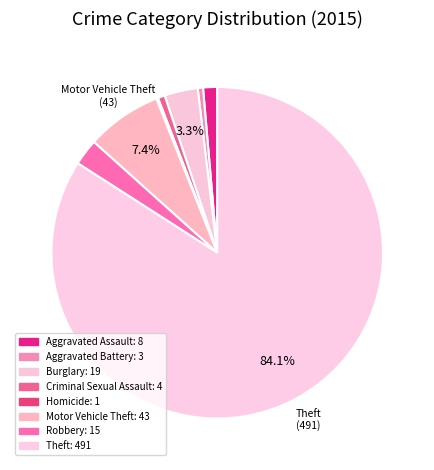

What percentage is the Robbery slice, to the nearest percent?

3%